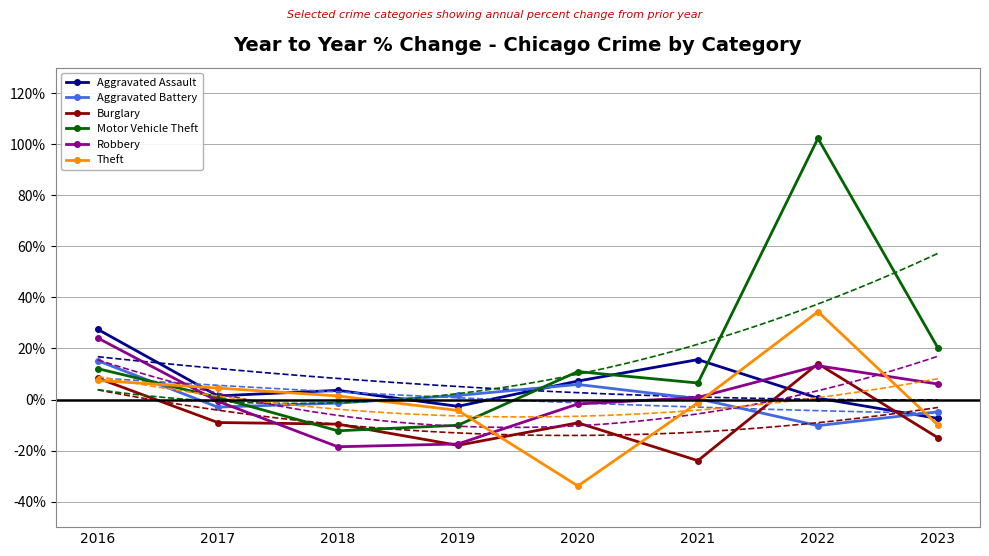

Where does the Aggravated Assault series first go above 3?

2016